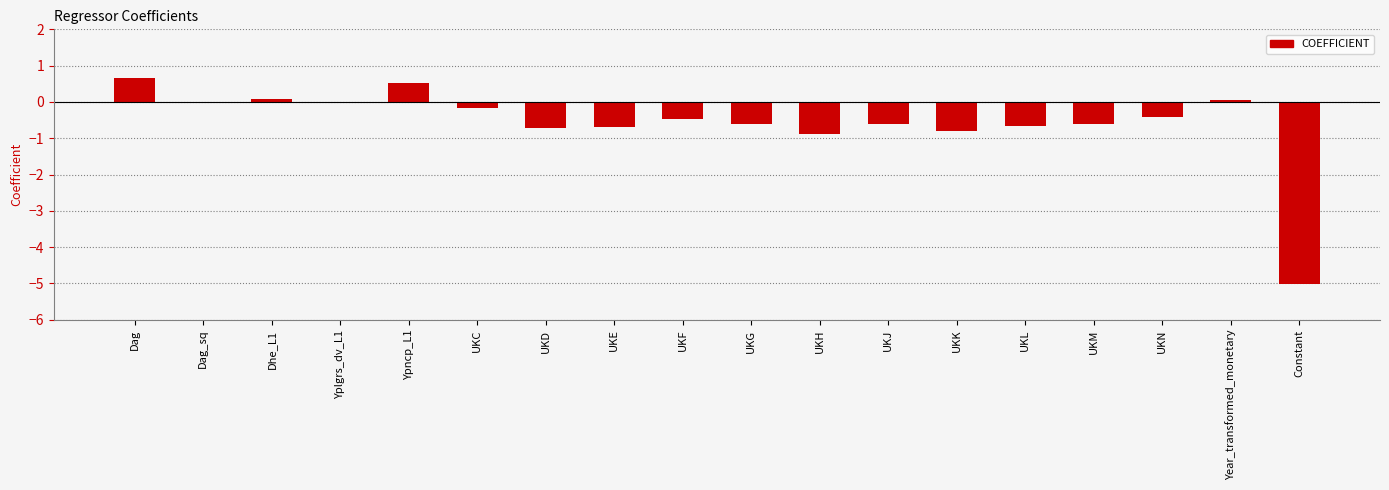

What is the sum of all values?

-10.4